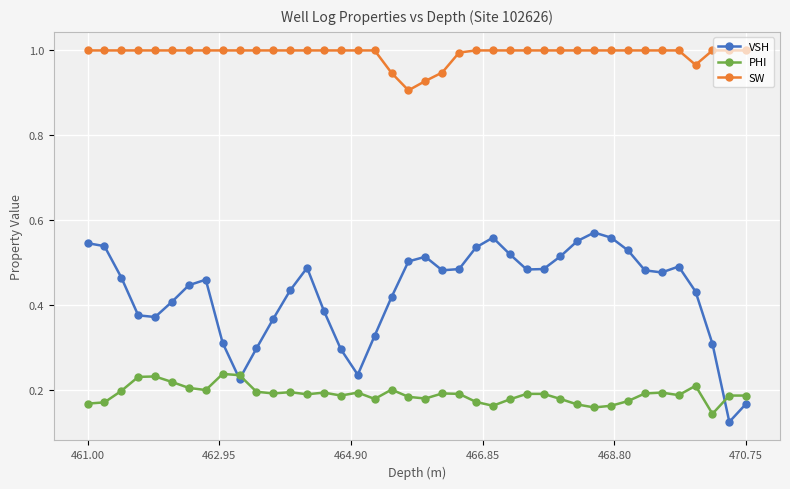

True or false: VSH has more than 1 interior local peaks.

True